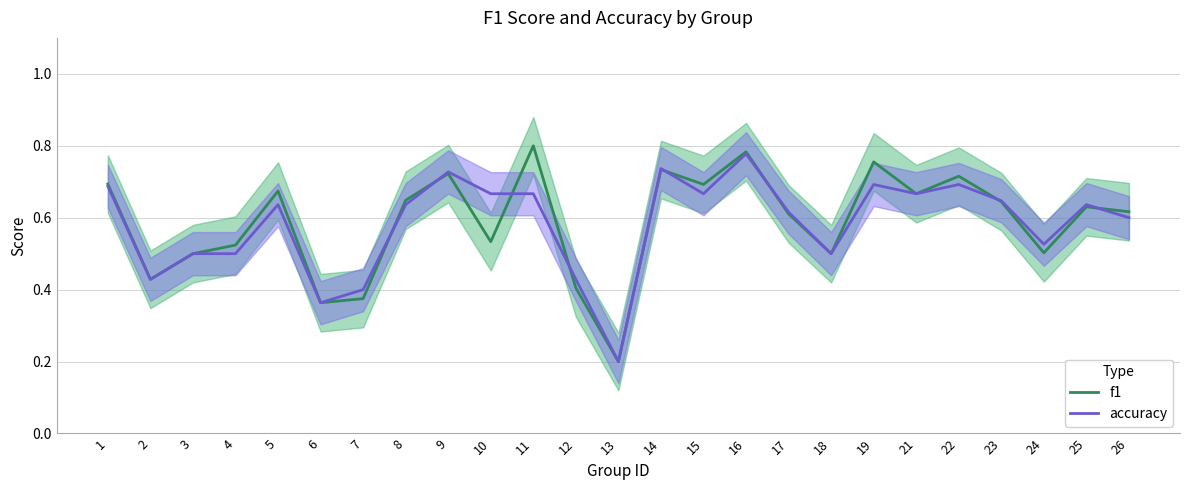

In f1, how many points are lower than both neighbors (excluding endpoints)?

8